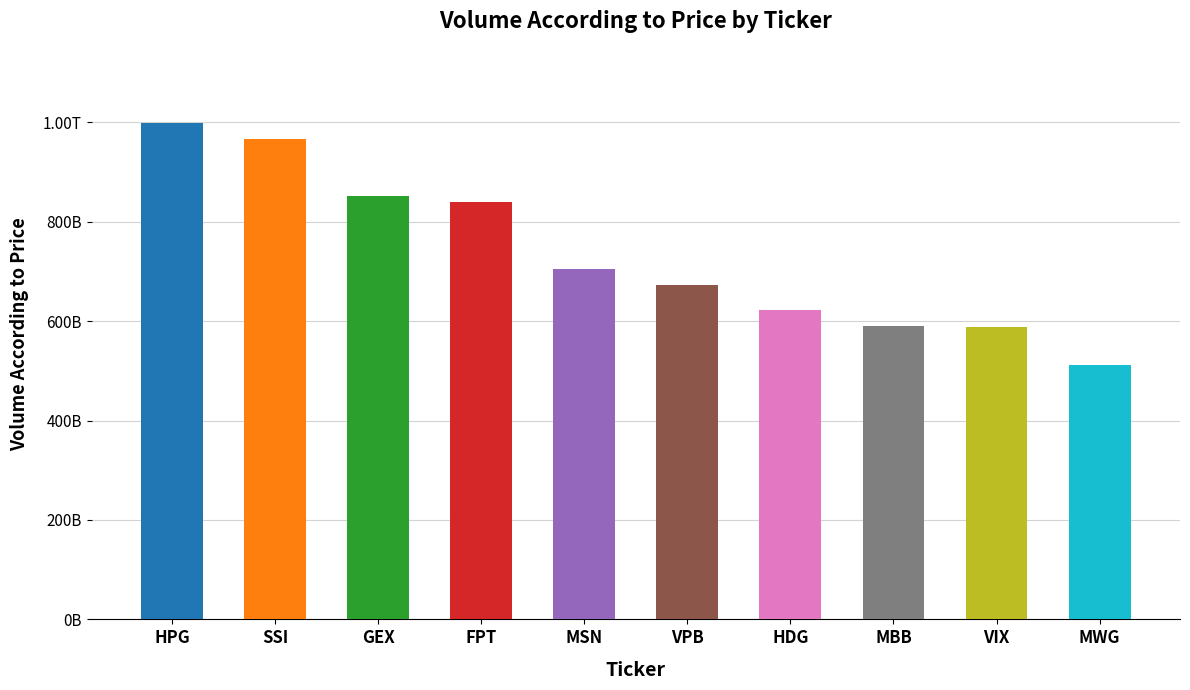

What is the greatest value displayed?

997908840000